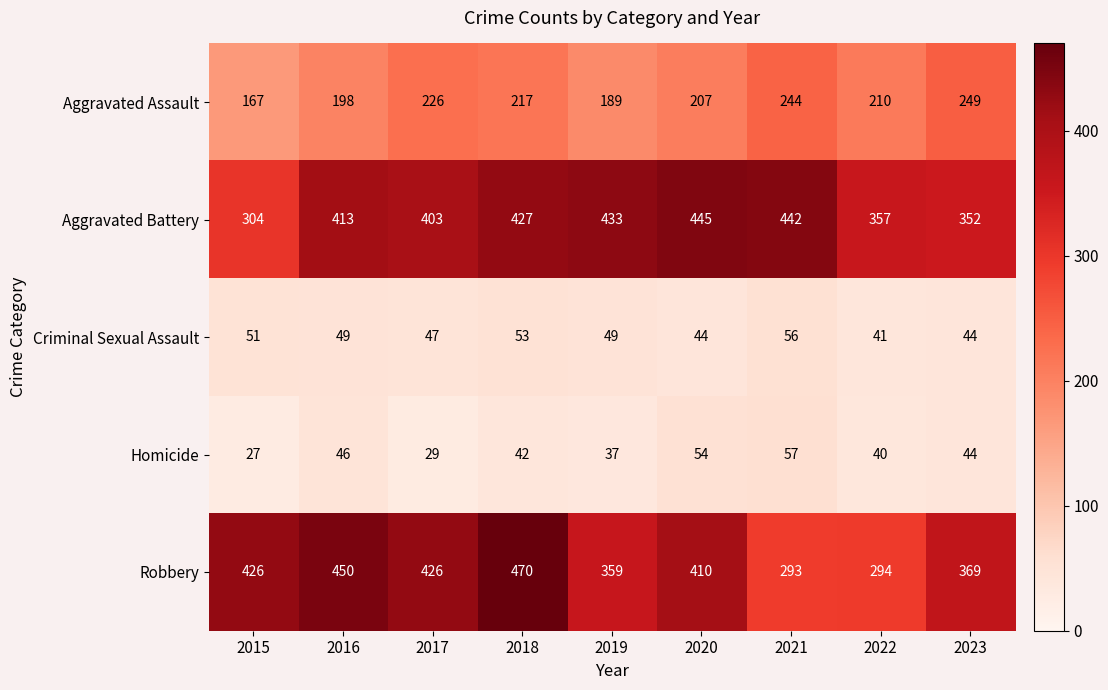

The Aggravated Assault series shows 167 at 2015. True or false?

True